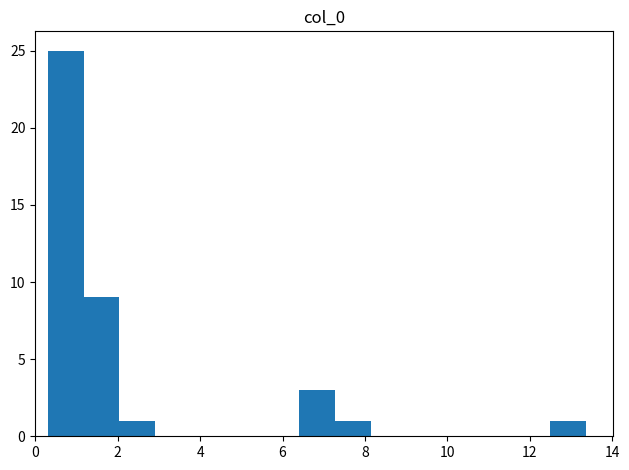

Which range on the x-axis has the tallest bar?

0.4 to 1.2